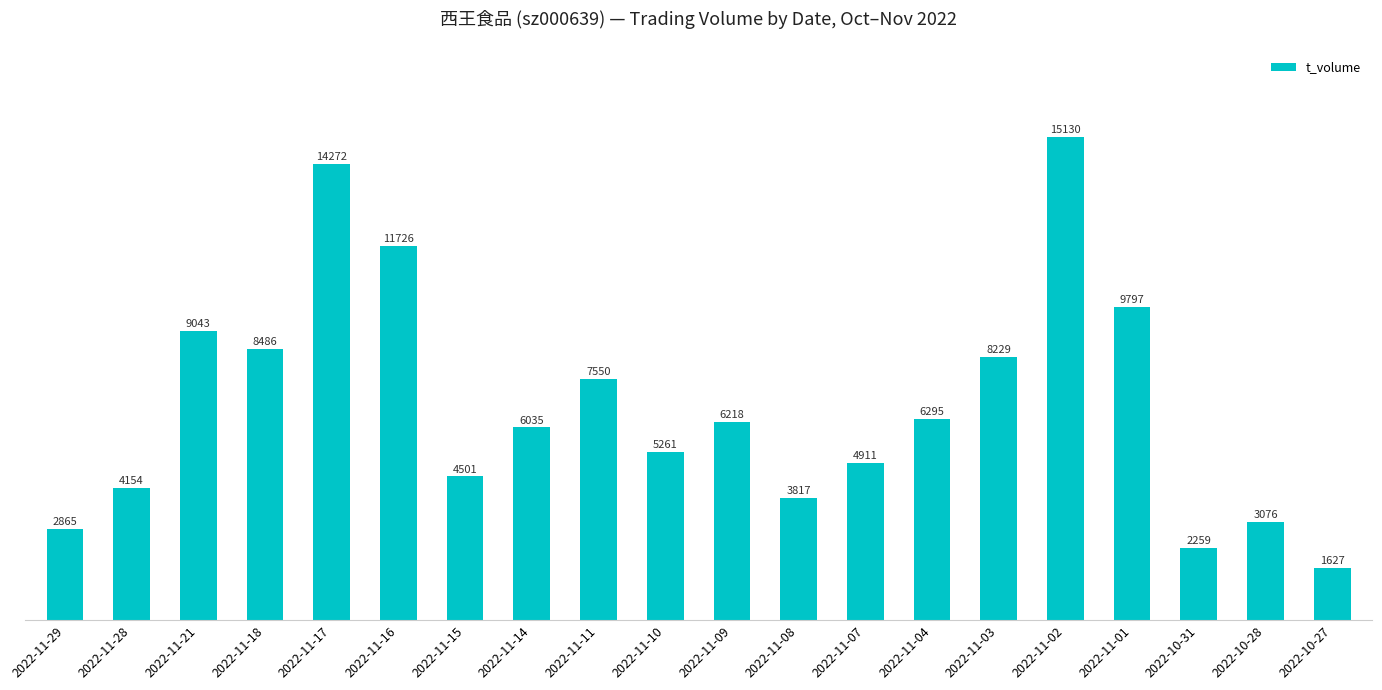

Where is the data nearest to the value 8378?

2022-11-18